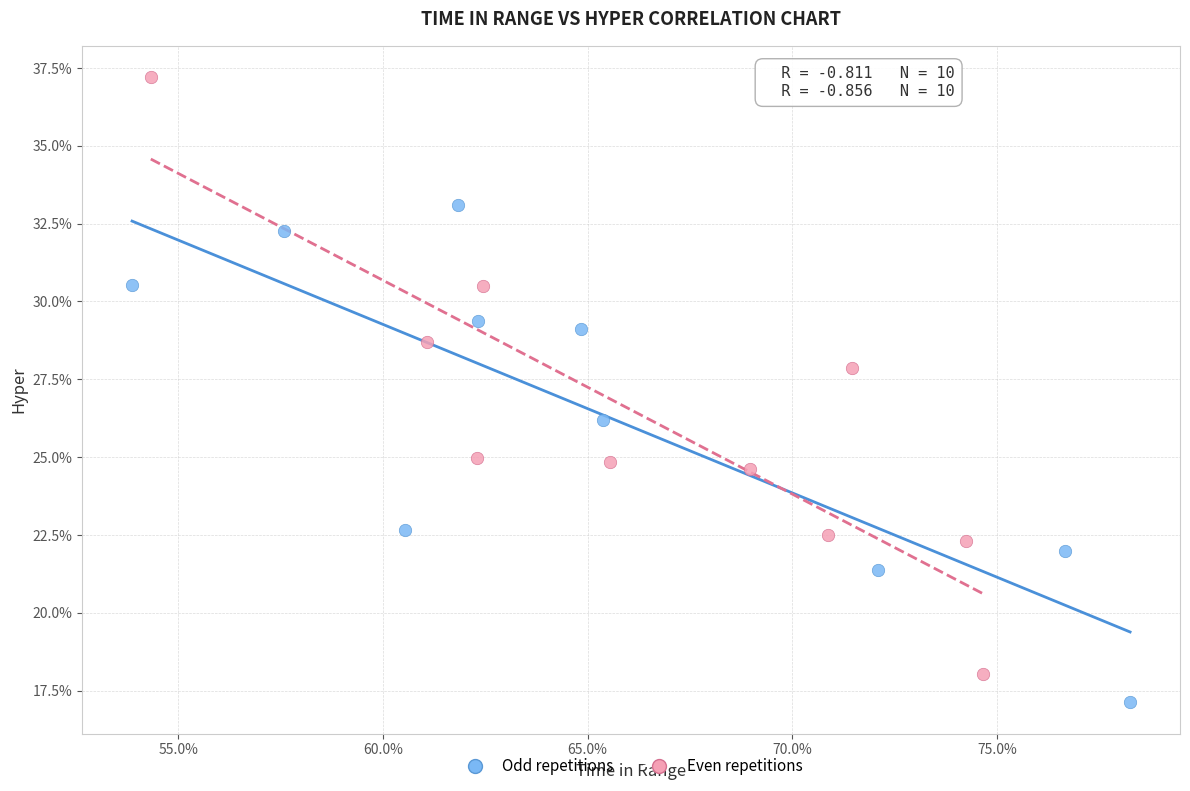

Which series has the largest Y range (max minus min)?

Even repetitions